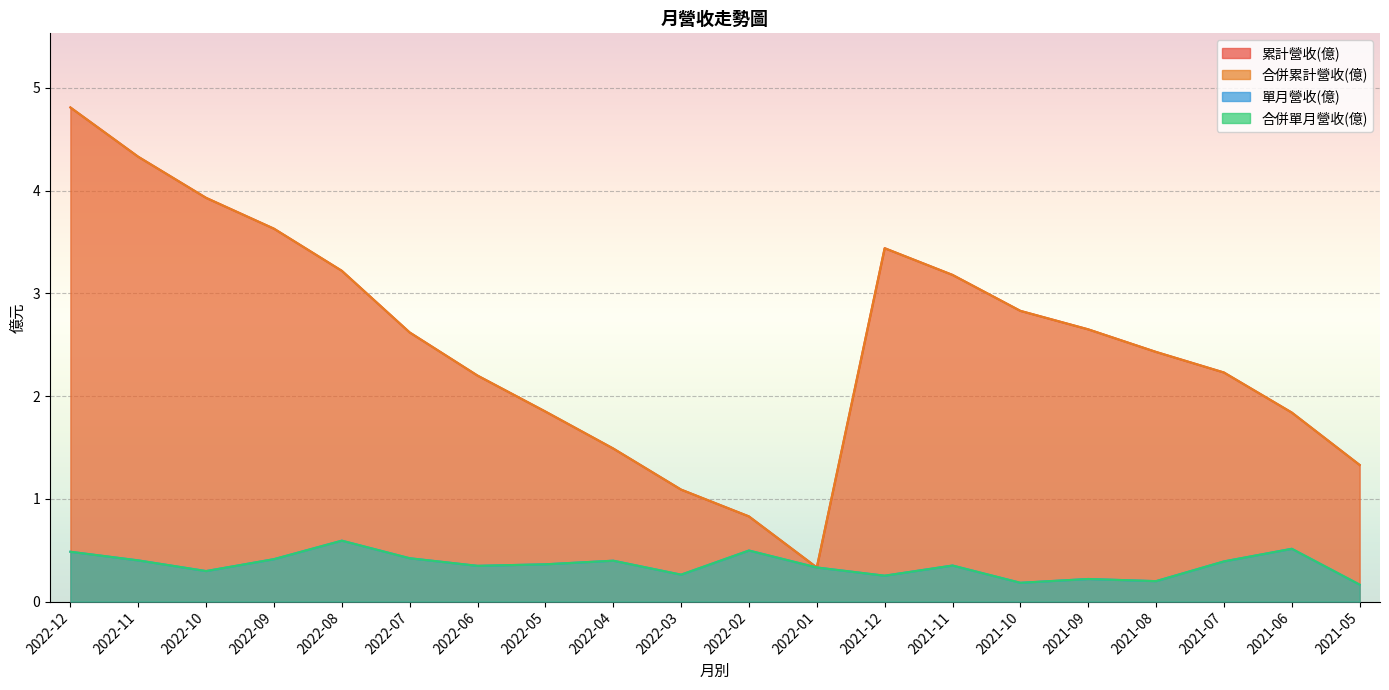

What is the sum of the 累計營收(億) values at 2022-08 and 2022-03?

4.3